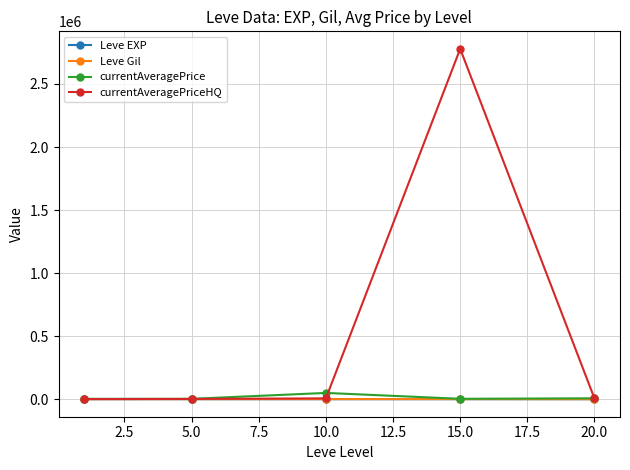

What is the highest value of the currentAveragePriceHQ series?

2778388.8